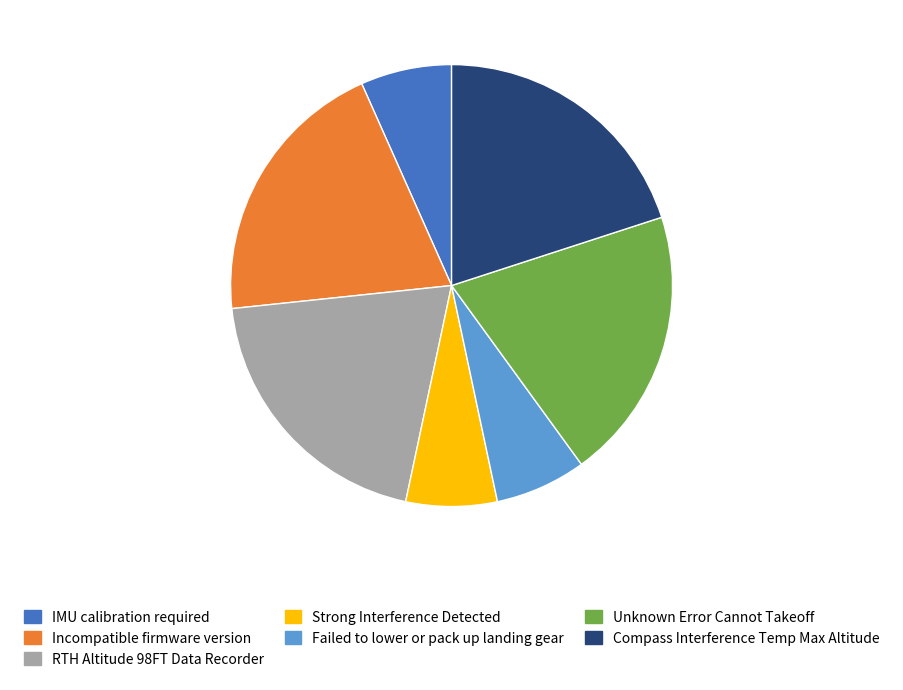

The IMU calibration required slice represents 1% of the pie. True or false?

False